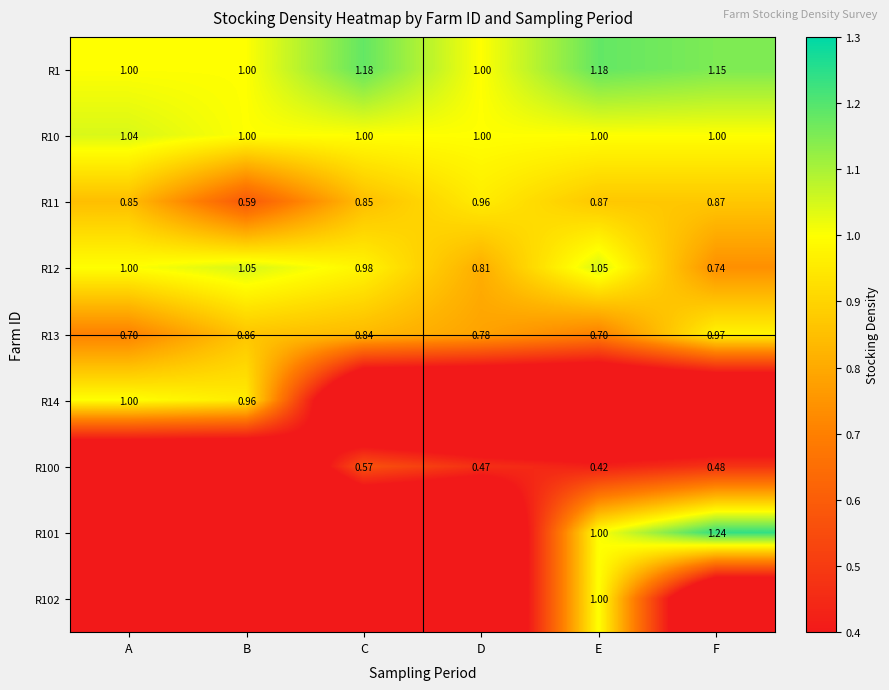

How many R11 values are between 0 and 1?

6